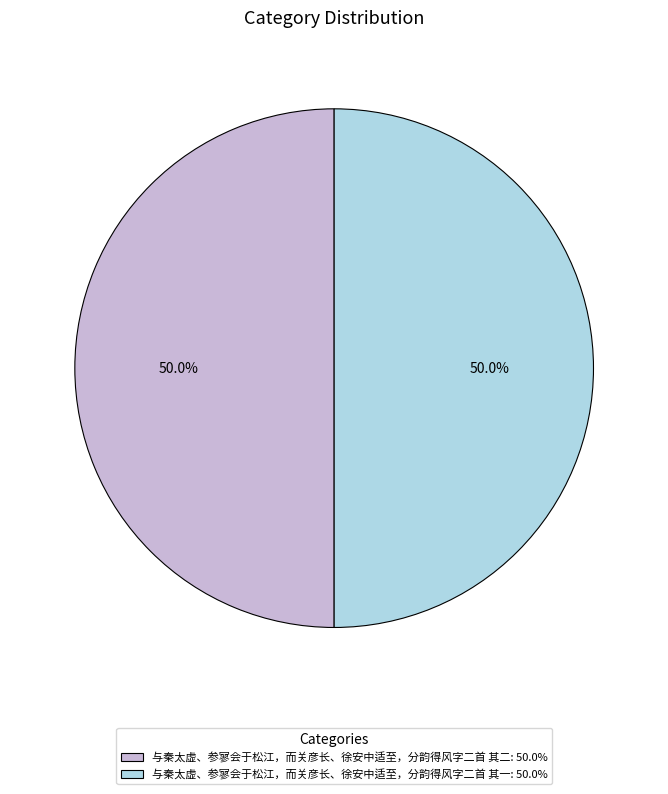

To the nearest percent, what portion does 与秦太虚、参寥会于松江，而关彦长、徐安中适至，分韵得风字二首 其二 represent?

50%